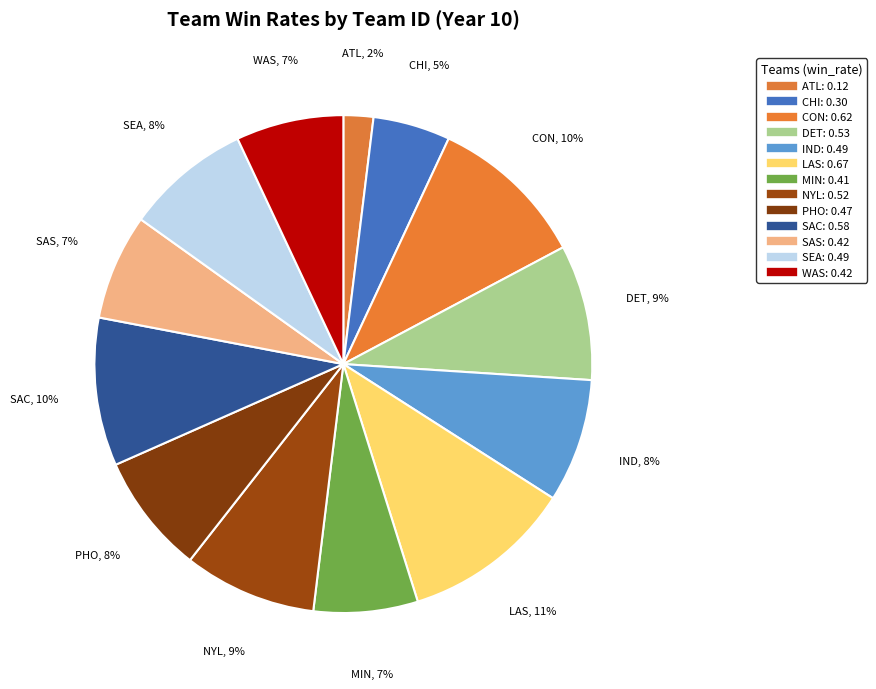

How many segments does this pie chart have?

13